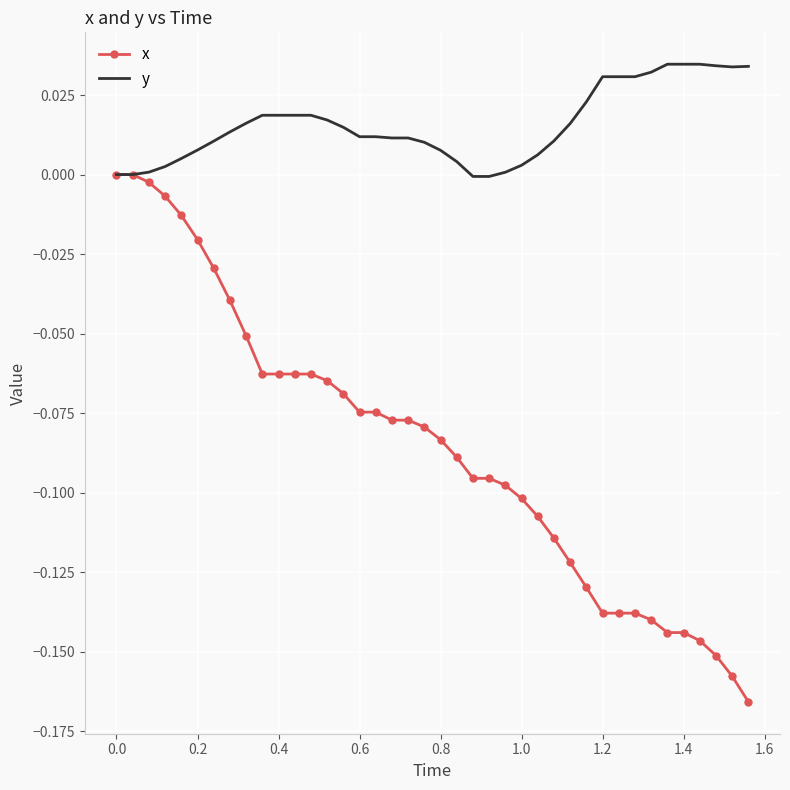

Which series has the largest total across all categories?

y